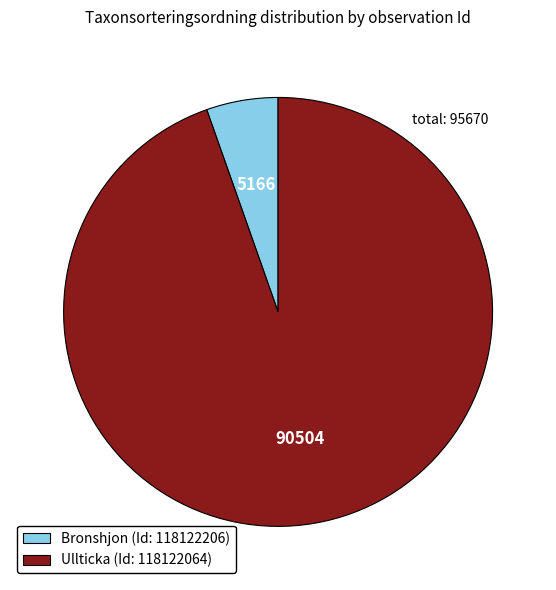

Do Ullticka (Id: 118122064) and Bronshjon (Id: 118122206) together represent more than half of the pie?

Yes